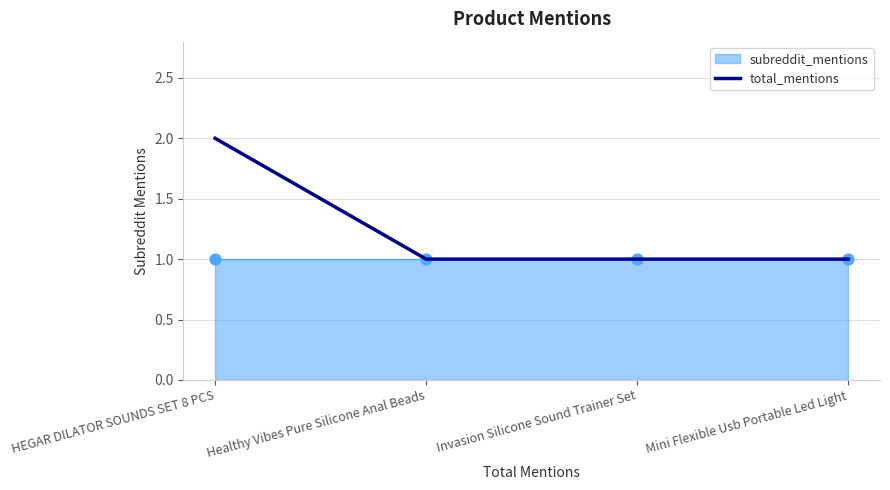

What is the ratio of the value at Invasion Silicone Sound Trainer Set to the value at HEGAR DILATOR SOUNDS SET 8 PCS?

0.5